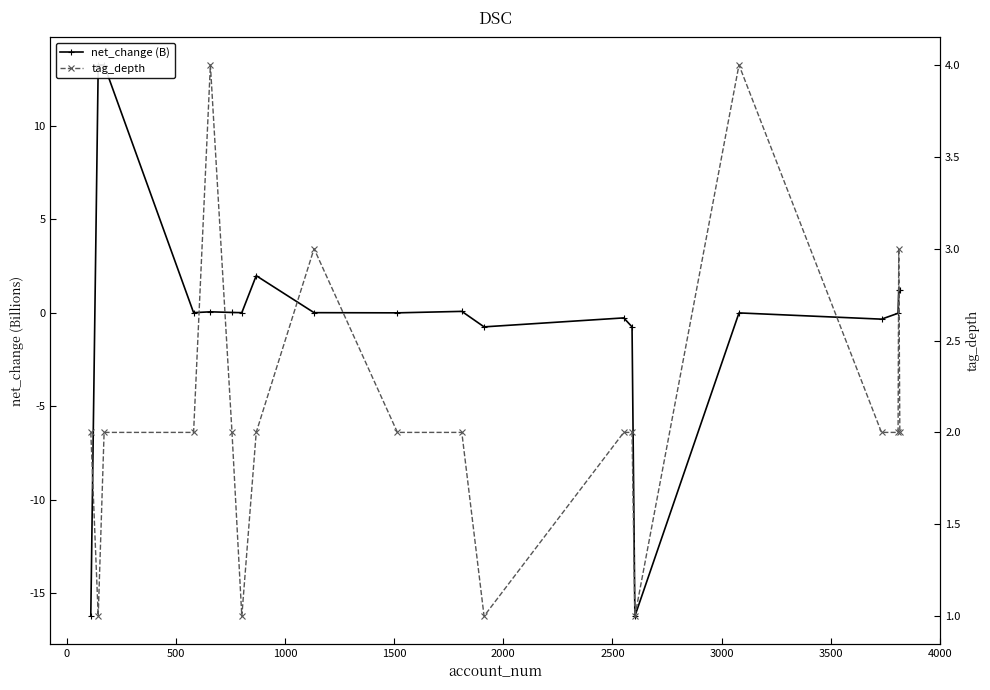

Count the number of data series in this chart.

2